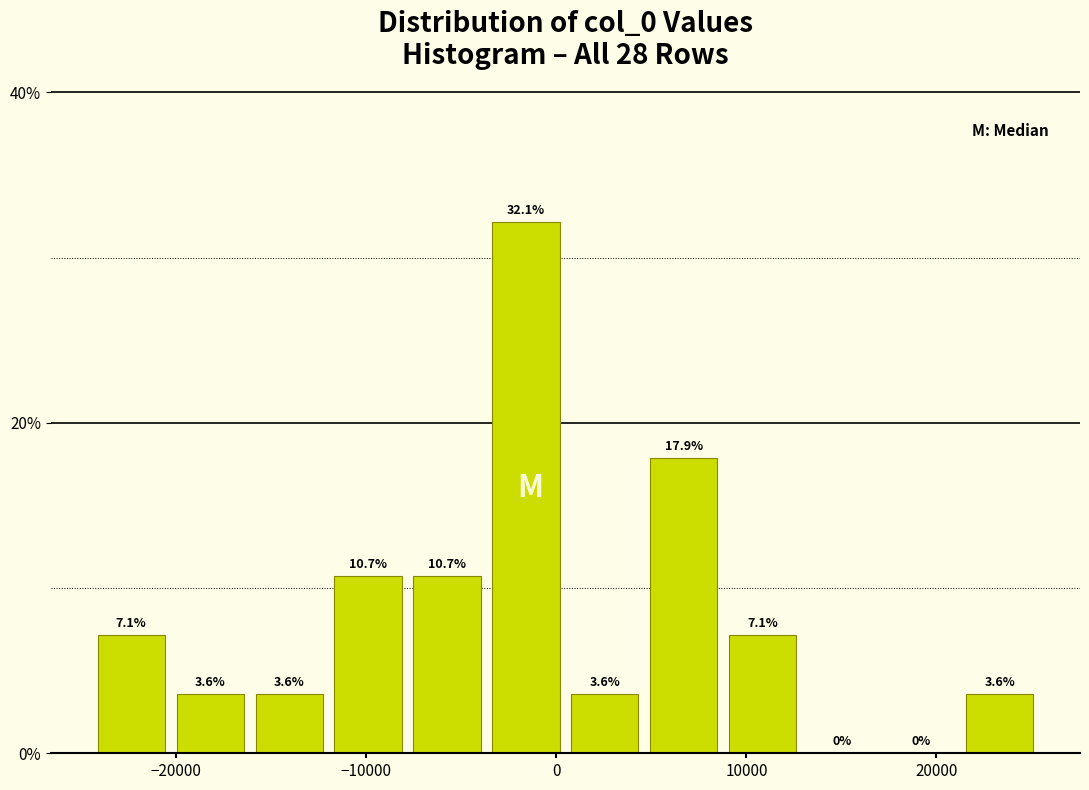

Reading left to right, transcribe this chart: for each bar, give the range it covers on the x-axis and its height. The bar edges are not printed on the chart, so give them approximately, as read against the axis.

-24000 to -20000: 7.1
-20000 to -16000: 3.6
-16000 to -12000: 3.6
-12000 to -8000: 10.7
-8000 to -4000: 10.7
-4000 to 0: 32.1
0 to 5000: 3.6
5000 to 9000: 17.9
9000 to 13000: 7.1
13000 to 17000: 0.0
17000 to 21000: 0.0
21000 to 25000: 3.6